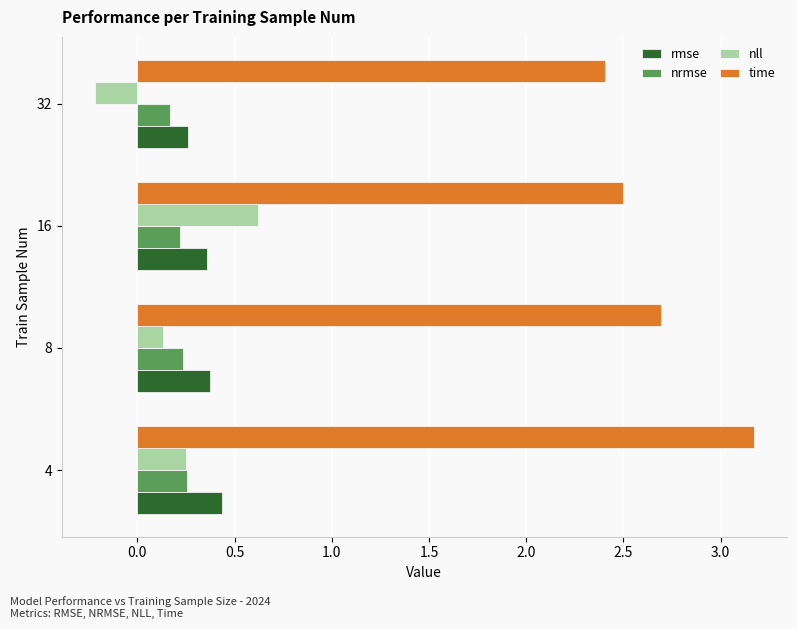

List the labels in order of nll value, largest first.

16, 4, 8, 32